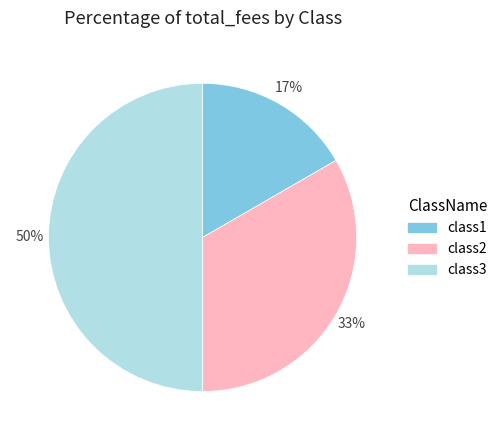

Does class1 represent more than half of the total?

No